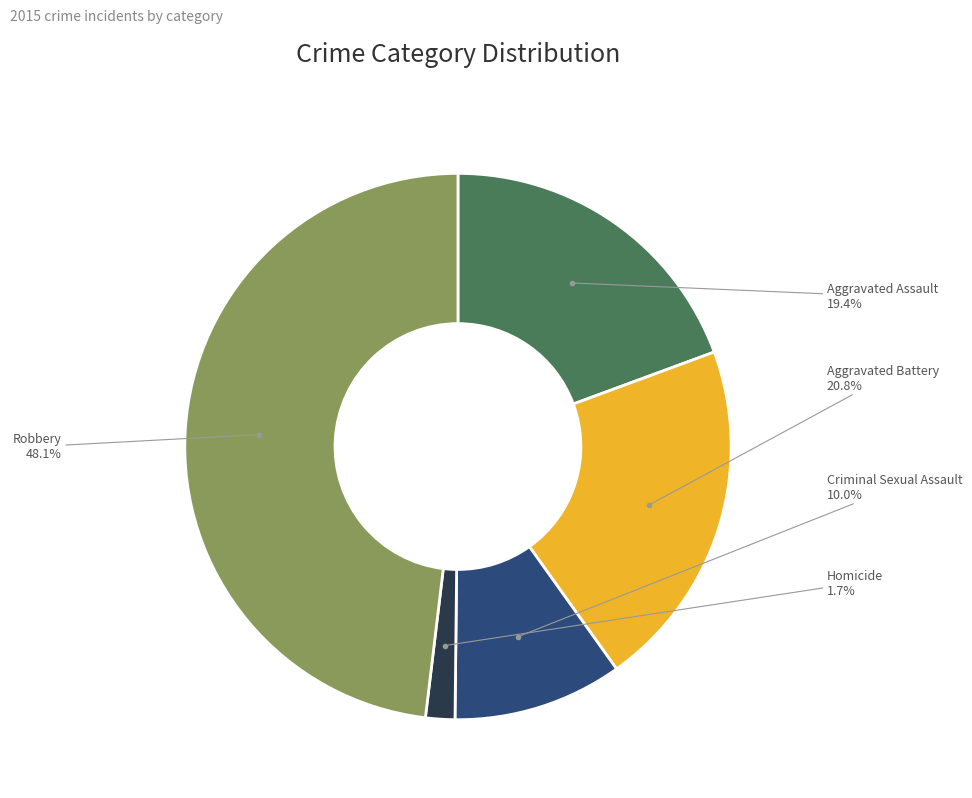

Count the number of slices in the pie.

5